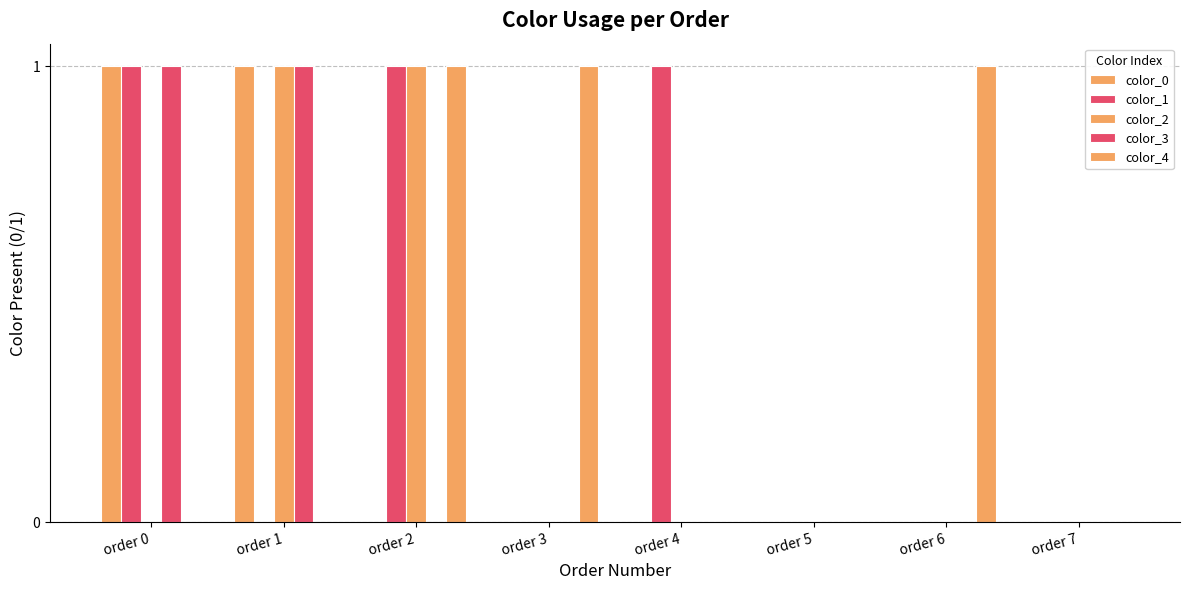

Where is color_2 nearest to the value 0?

order 0